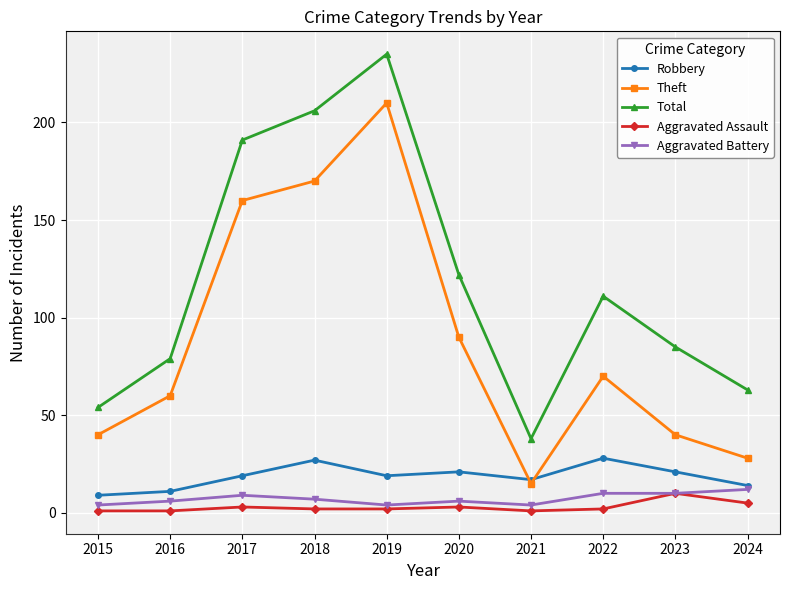

Where is the first local minimum for Theft?

2021